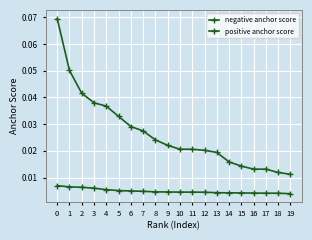

How many data points does each series have?

20